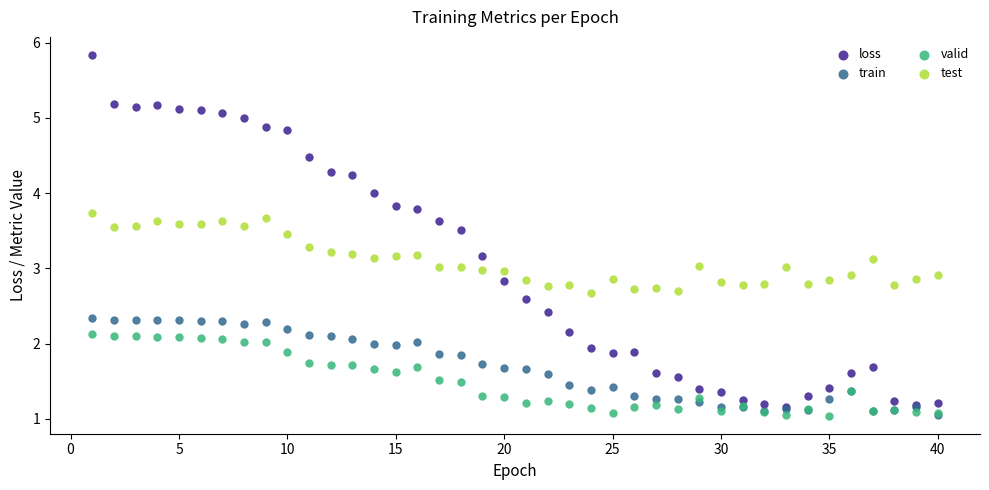

Which series has the widest spread of Y values?

loss